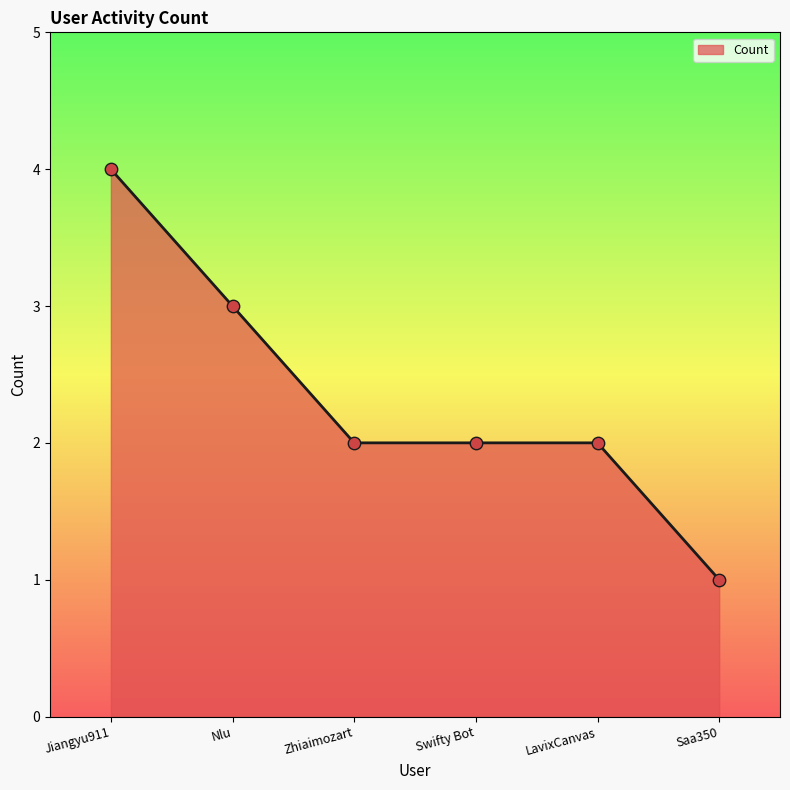

What is the change in value from Jiangyu911 to Zhiaimozart?

-2